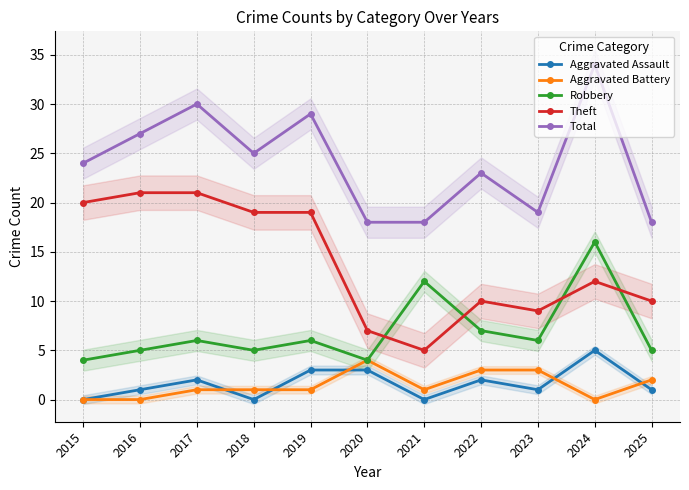

How many lines are shown in the chart?

5